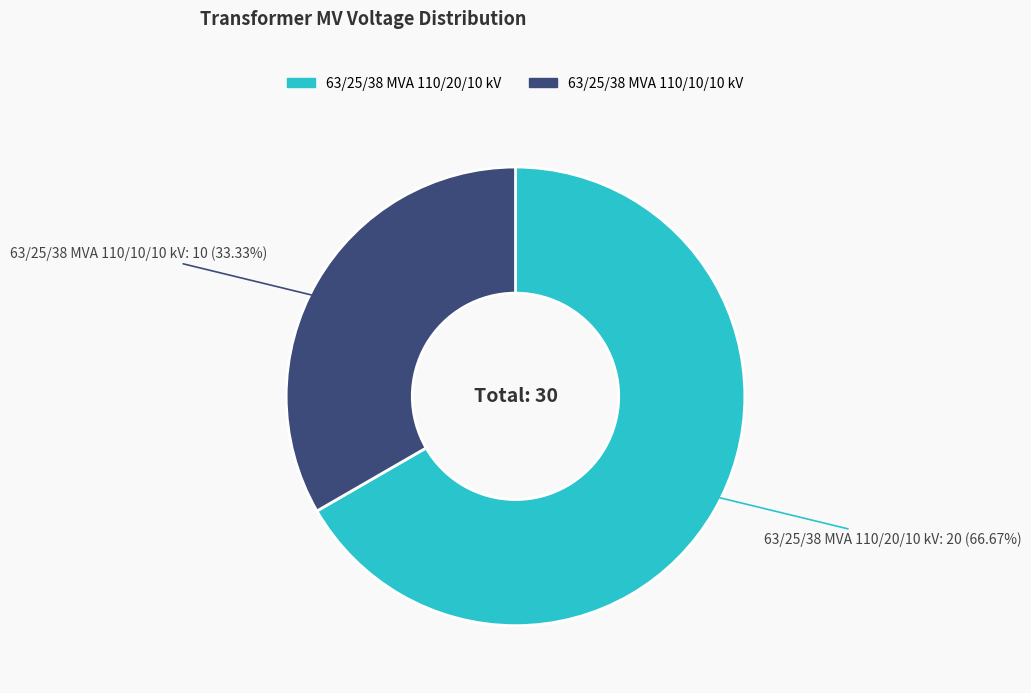

To the nearest percent, what percentage of the pie is 63/25/38 MVA 110/20/10 kV?

67%